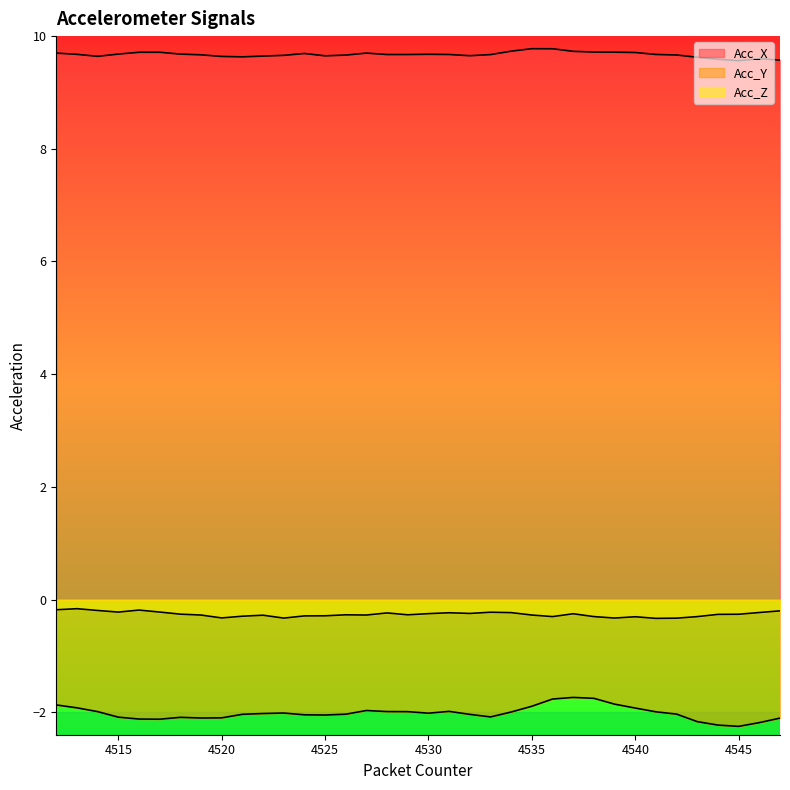

Which series changed the most between 4514 and 4524?

Acc_Z